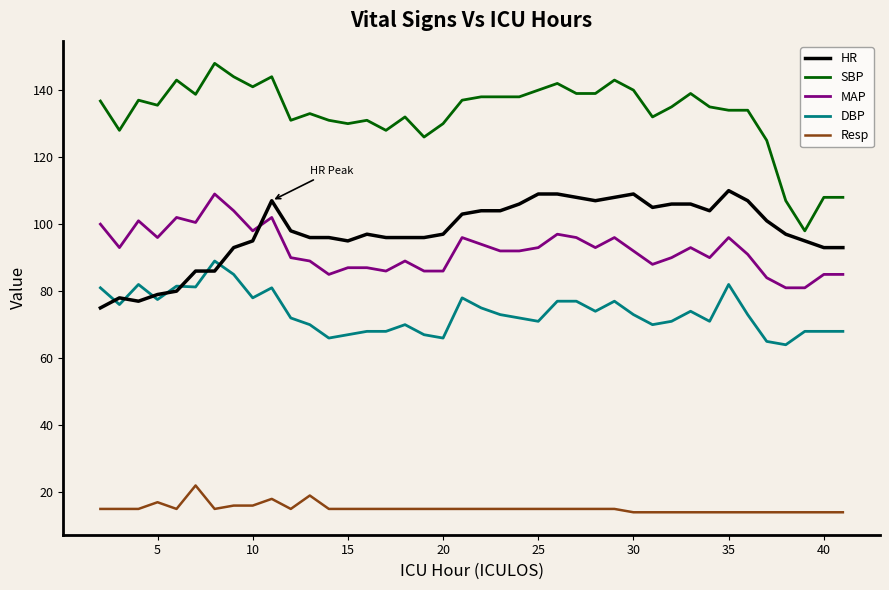

Which series has the widest spread of values?

SBP